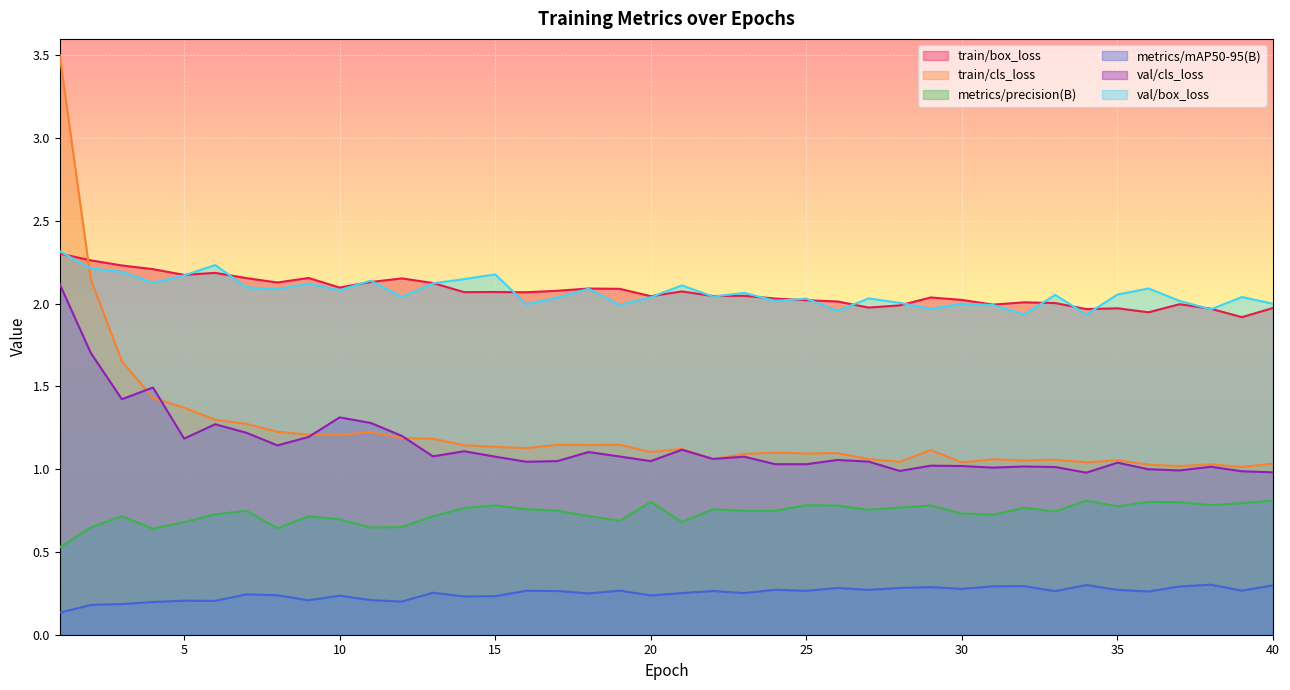

How many lines are shown in the chart?

6